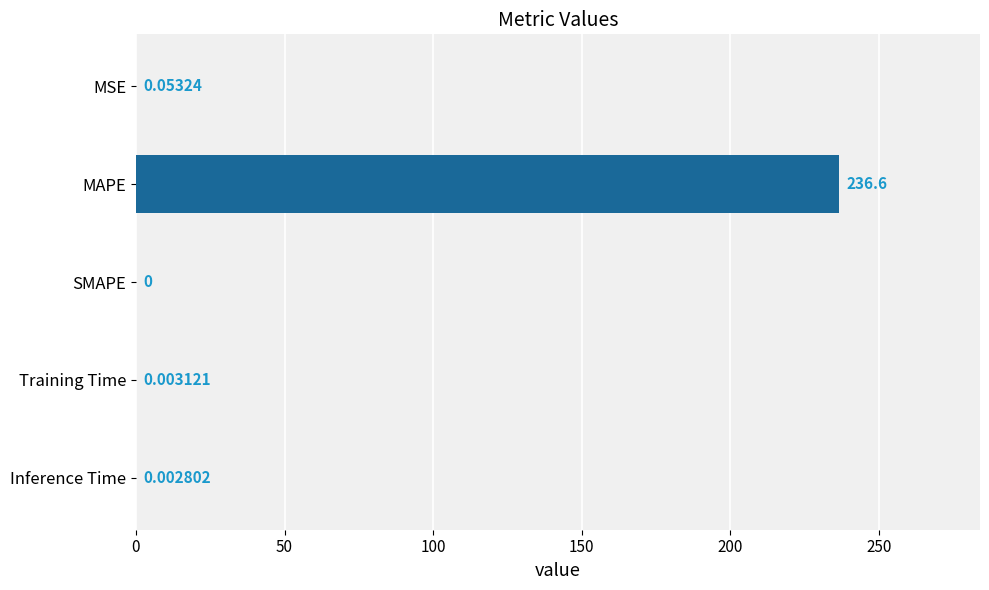

Where is the data nearest to the value 118?

MSE